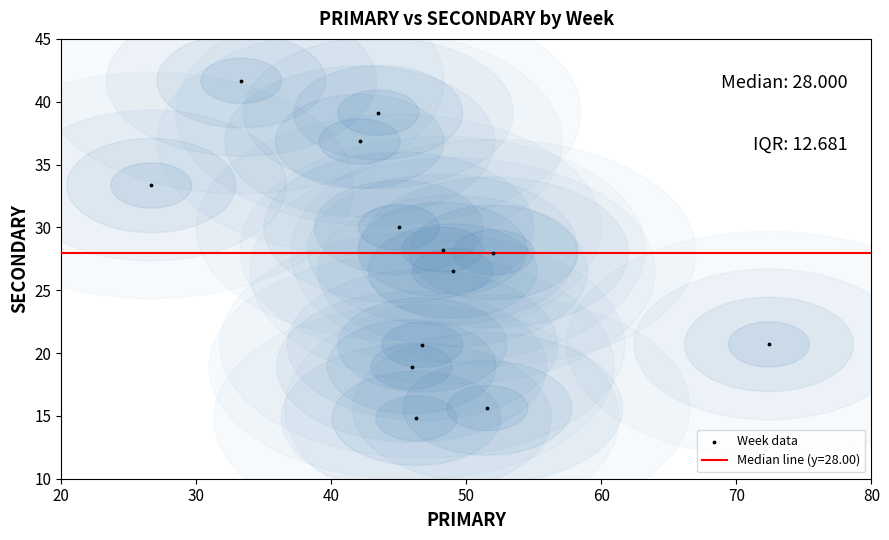

What is the range of Y values (max minus min)?

26.9